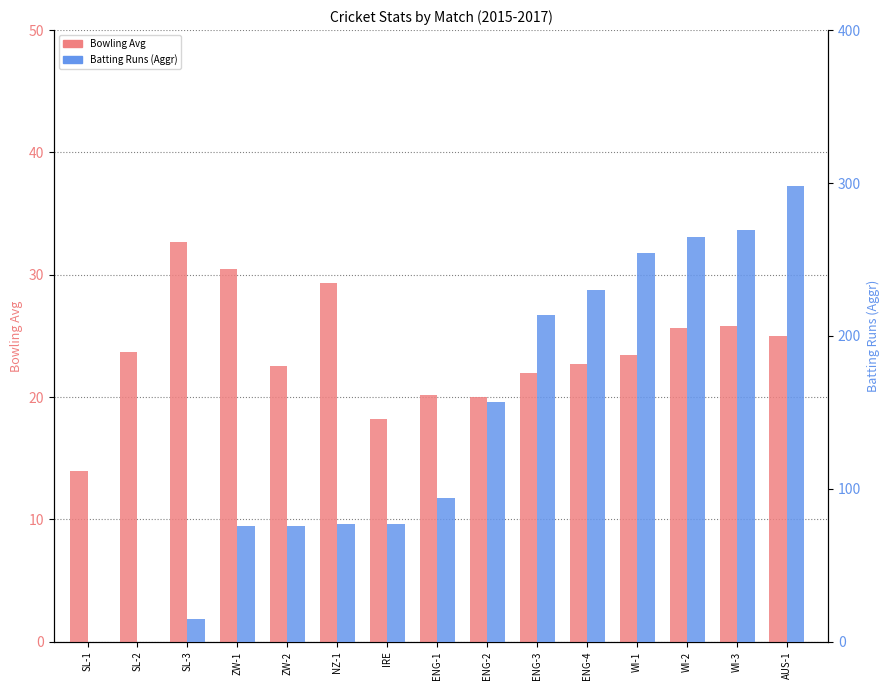

Does the chart contain stacked bars?

No